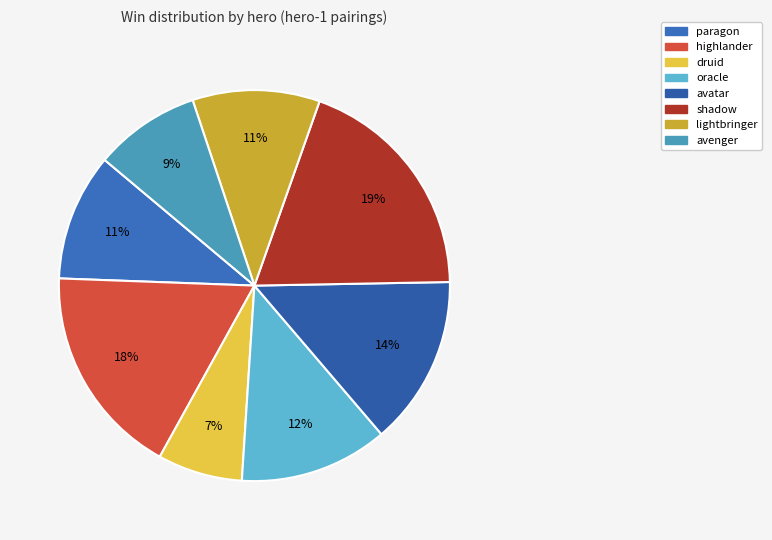

Count the number of slices in the pie.

8